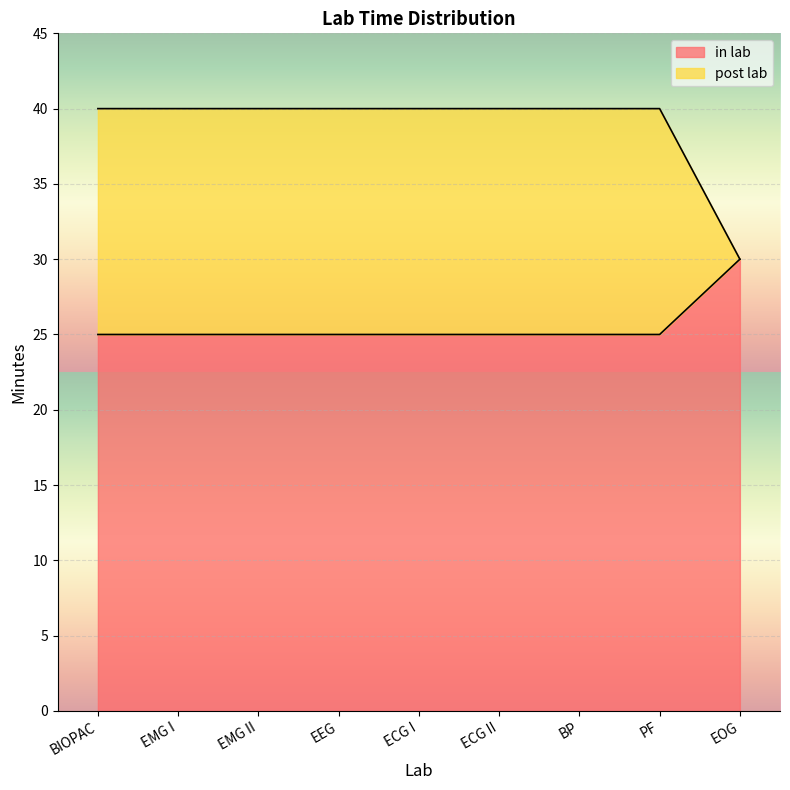

Reading right to left, list all the values displayed in this chart.

in lab: EOG=30	PF=25	BP=25	ECG II=25	ECG I=25	EEG=25	EMG II=25	EMG I=25	BIOPAC=25
post lab: EOG=30	PF=40	BP=40	ECG II=40	ECG I=40	EEG=40	EMG II=40	EMG I=40	BIOPAC=40